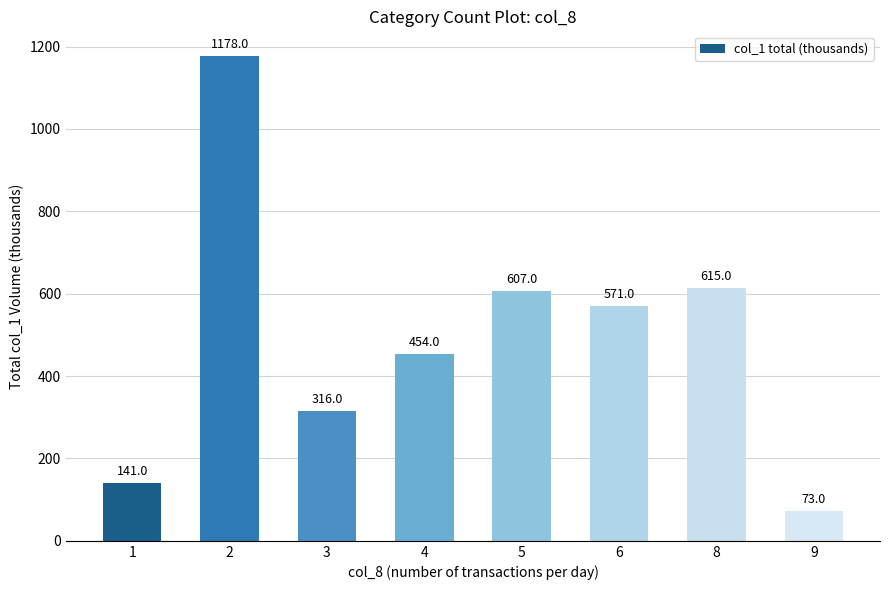

What is the ratio of the value at 8 to the value at 3?

1.9